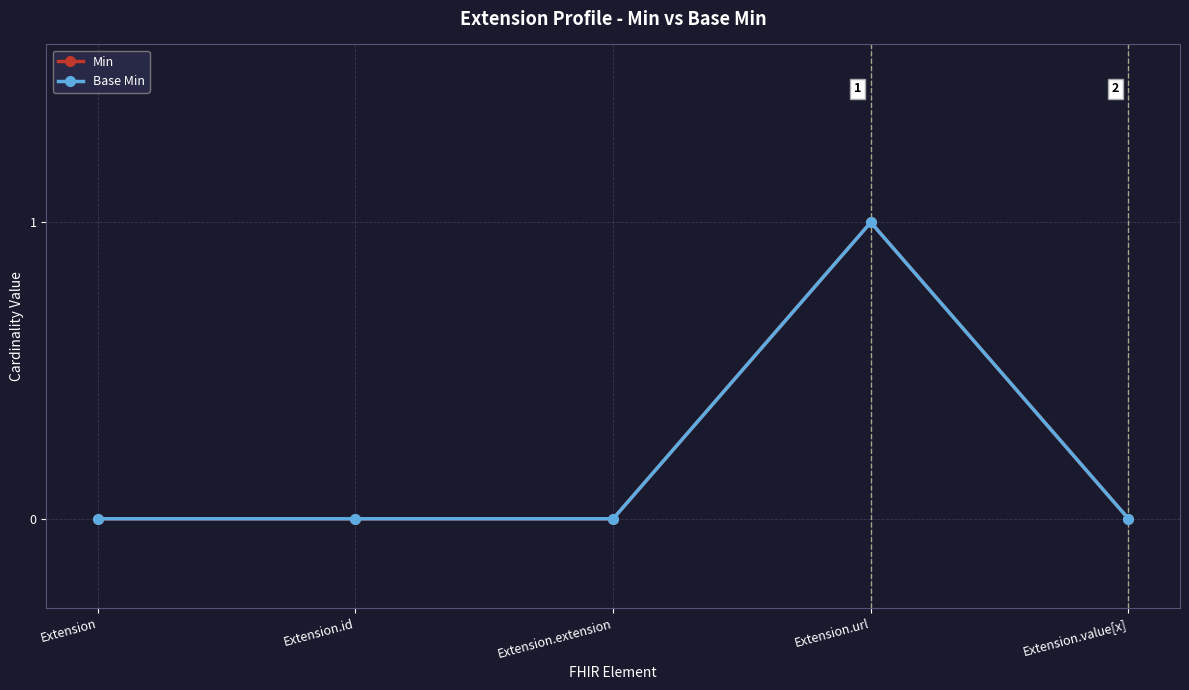

List the series in order of their peak value, highest first.

Min, Base Min